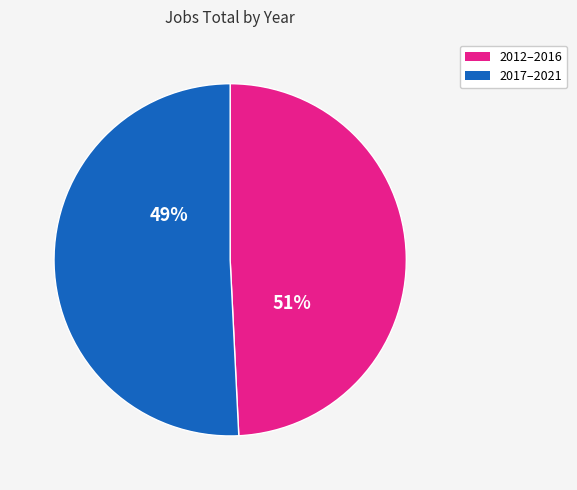

Do 2019 and 2014 together represent more than half of the pie?

No